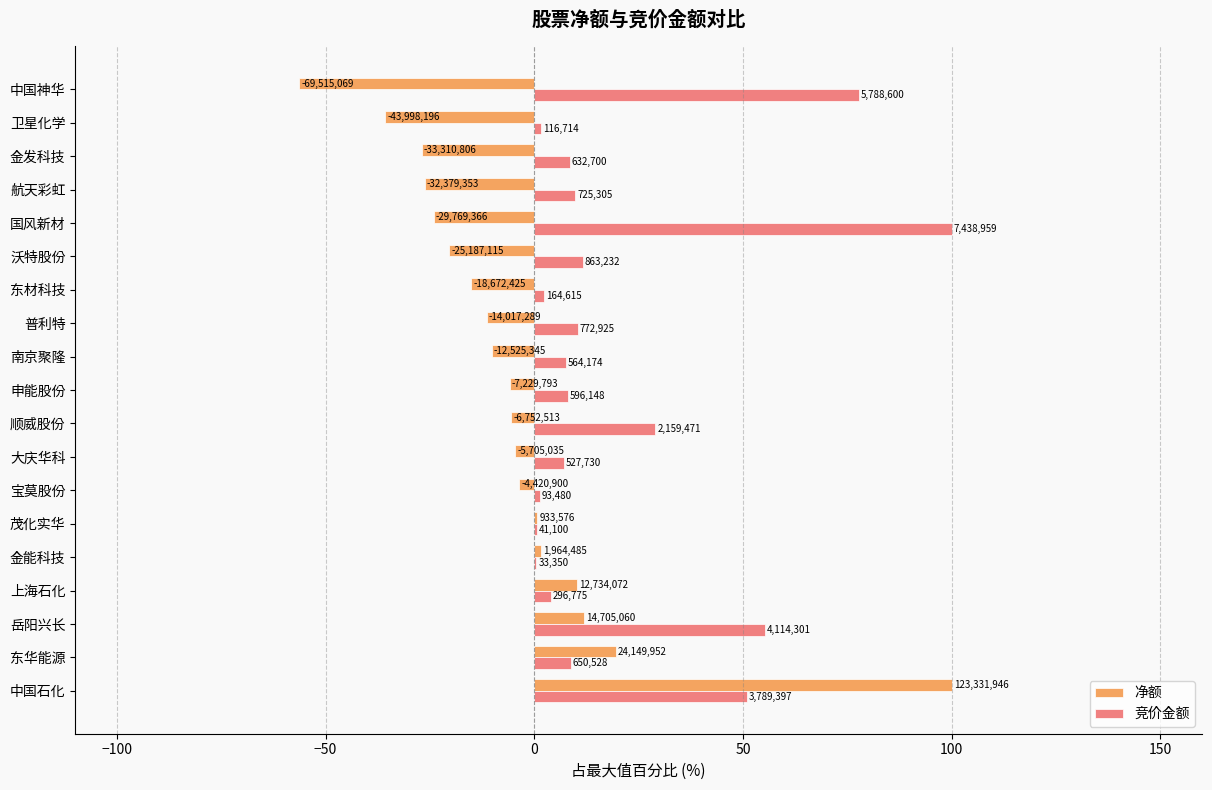

What are all the series names shown in the legend?

净额, 竞价金额